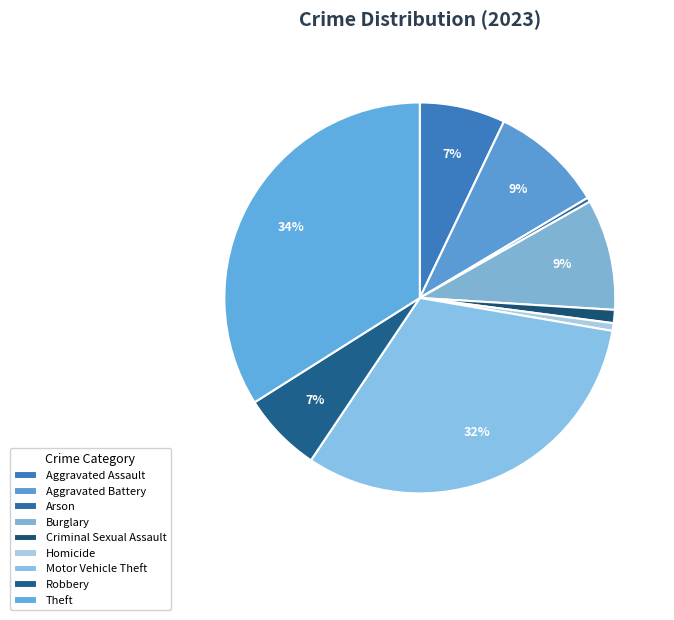

Is it true that Aggravated Assault is 1% of the pie?

False